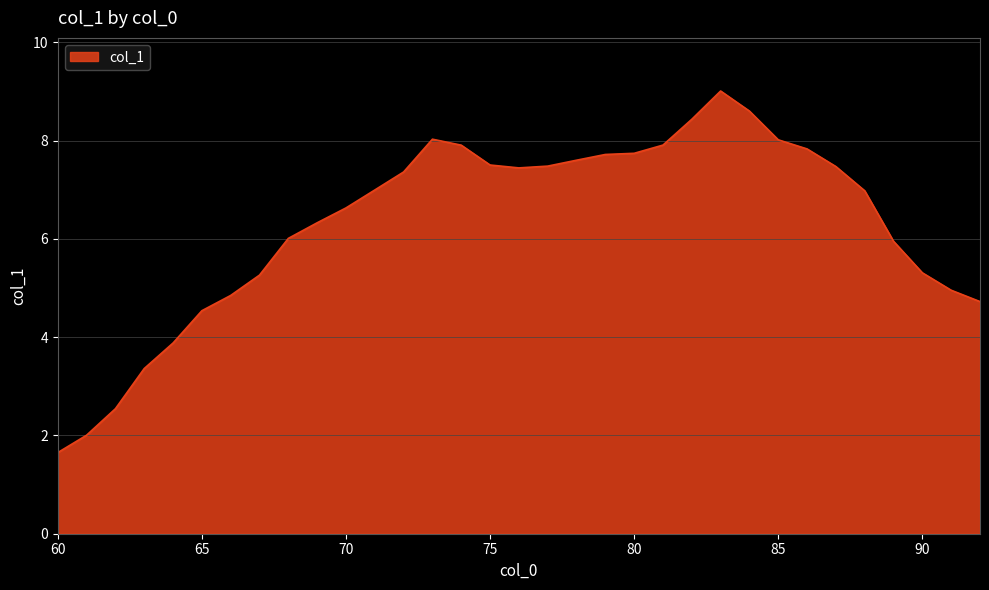

What is the minimum value shown in the chart?

1.7